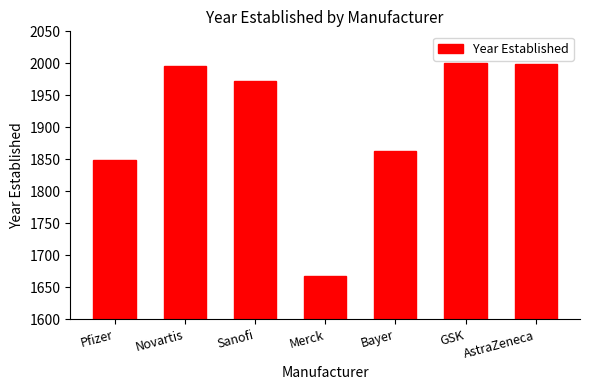

What position from the left is Novartis?

2